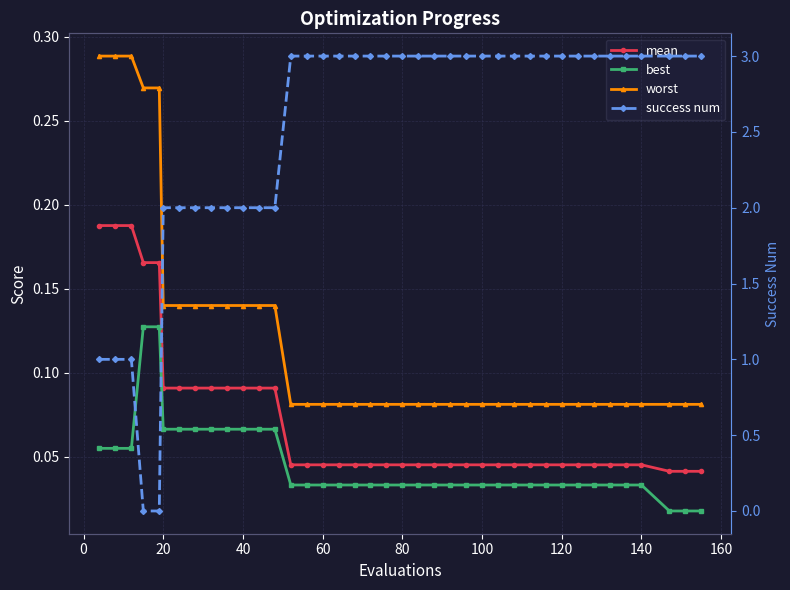

True or false: success num has a value of 0.8 at 33.

False